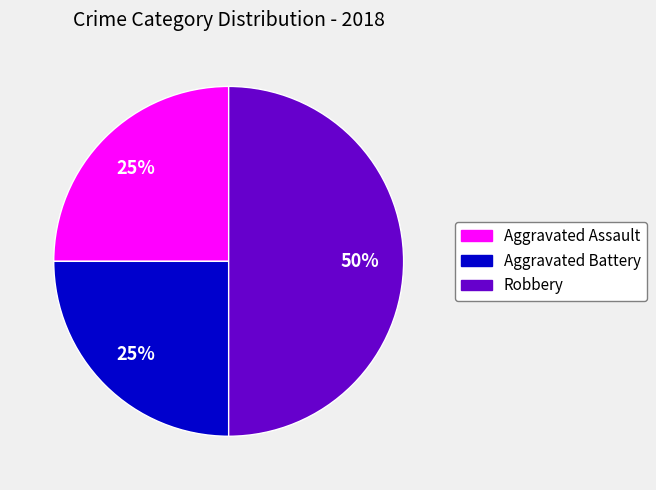

Is Aggravated Battery the majority of the pie?

No